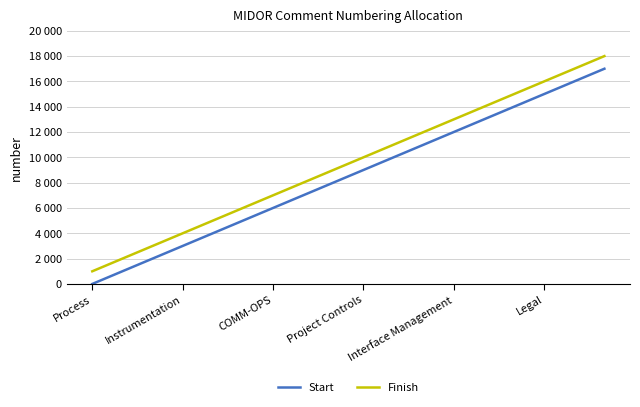

What is the minimum value for Finish?

1000